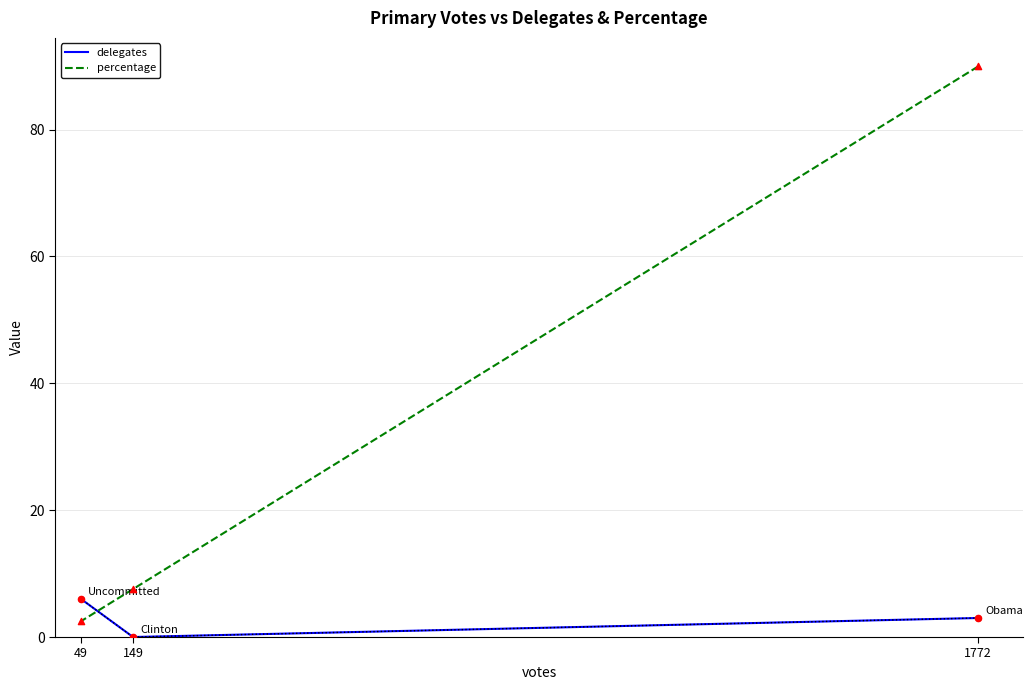

Which series has the largest total across all categories?

percentage